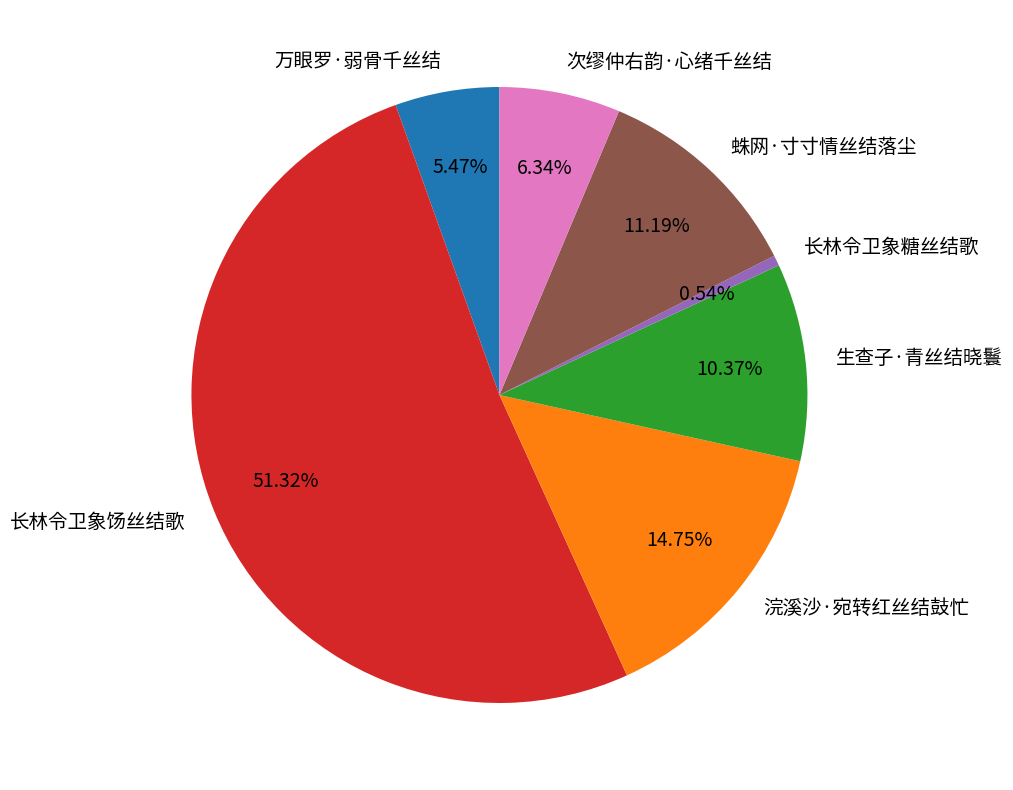

What is the largest slice in the pie chart?

长林令卫象饧丝结歌